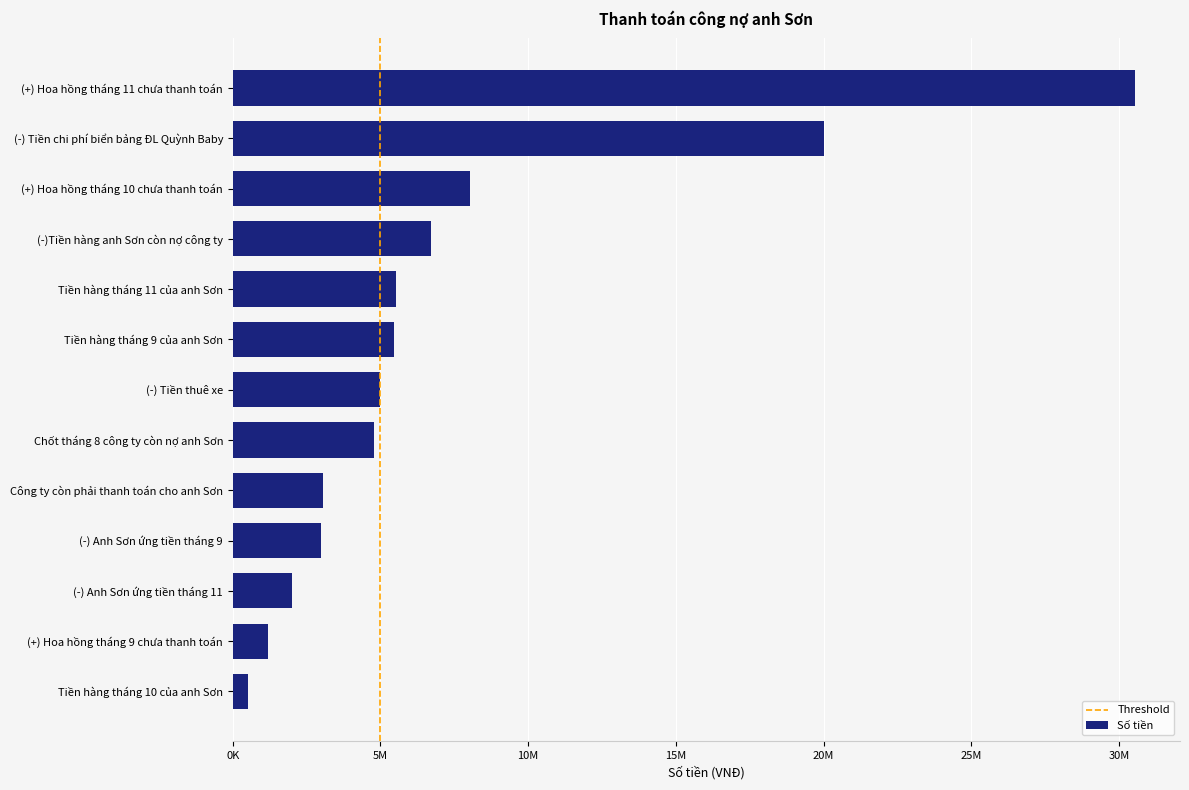

True or false: the data shows 4782500 at Chốt tháng 8 công ty còn nợ anh Sơn.

True